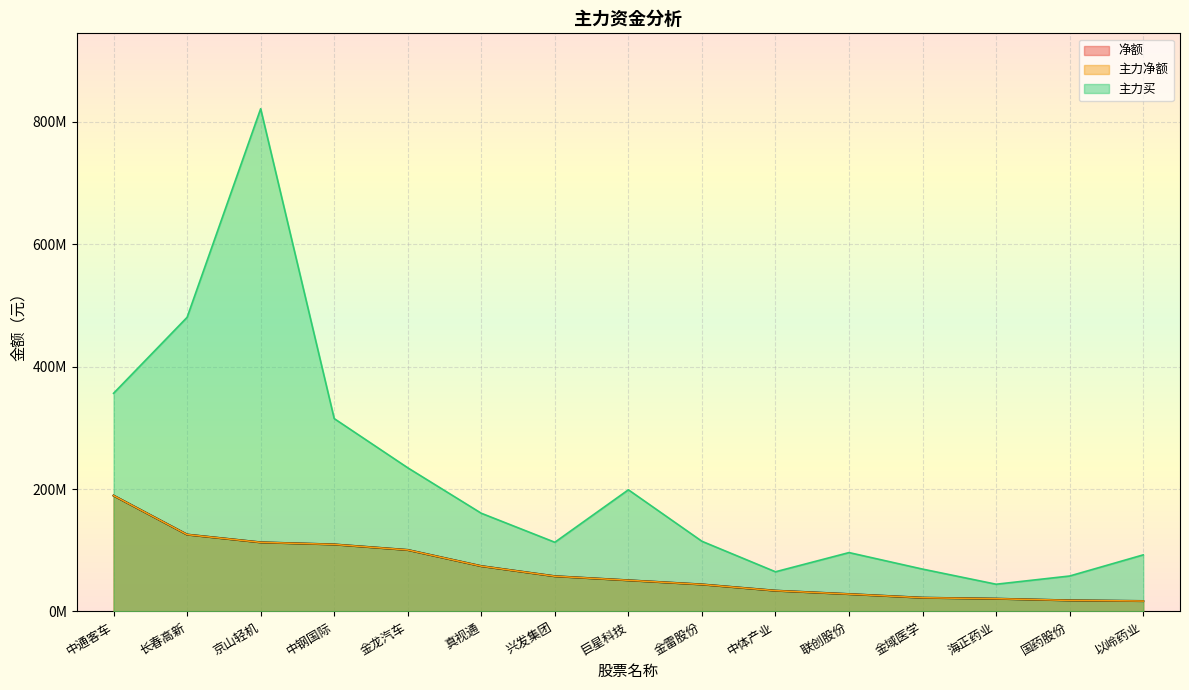

Which has a higher value, 以岭药业 or 金雷股份?

金雷股份